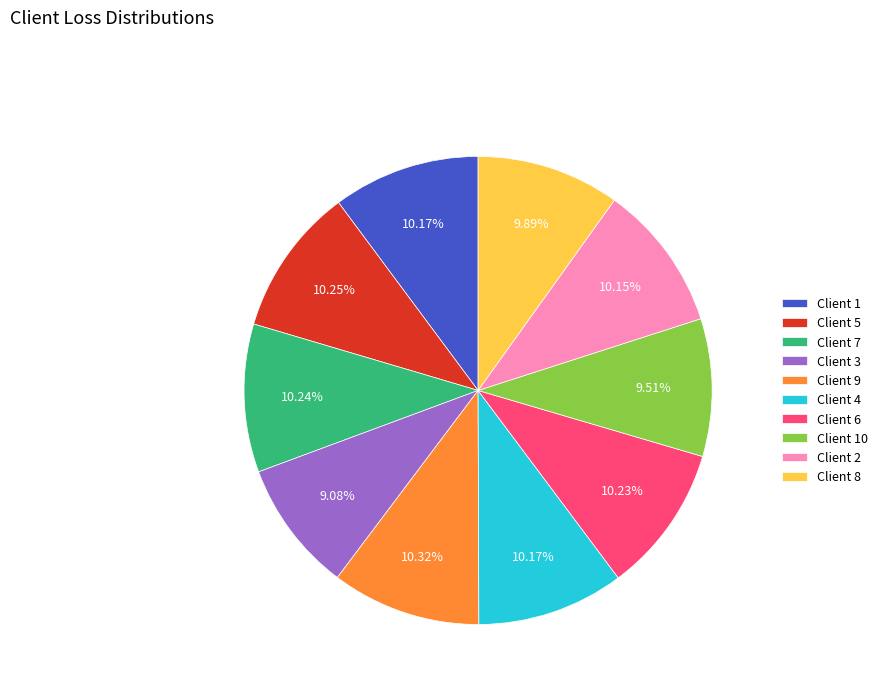

Do Client 1 and Client 7 together represent more than half of the pie?

No